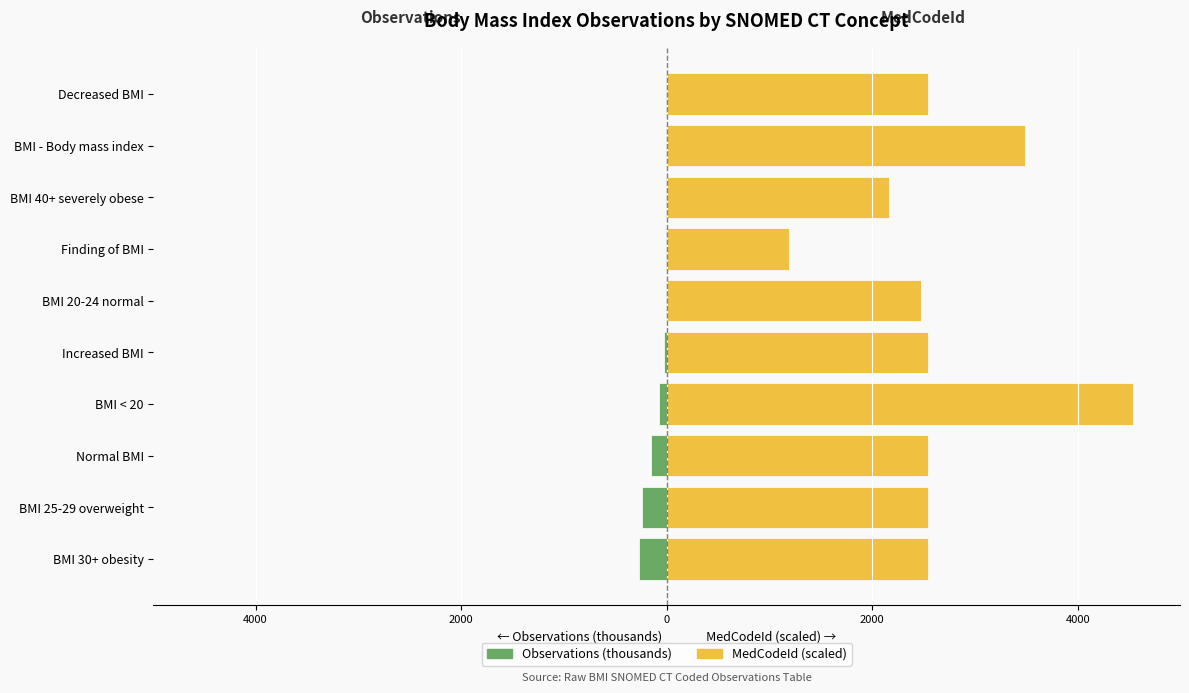

What are all the series names shown in the legend?

Observations (thousands), MedCodeId (scaled)